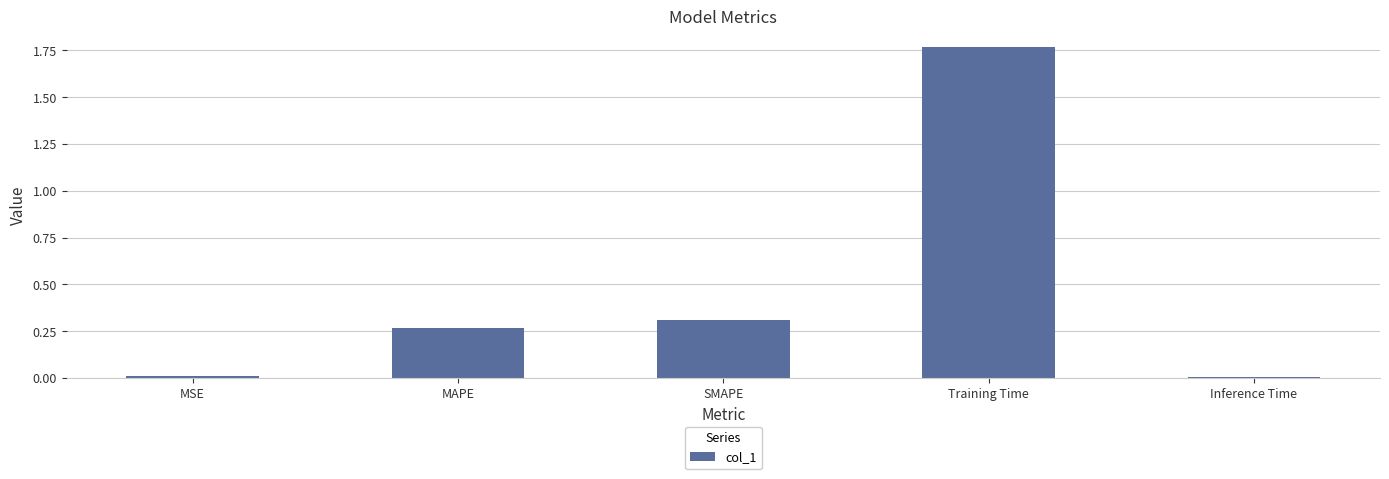

Which has a higher value, MAPE or SMAPE?

SMAPE